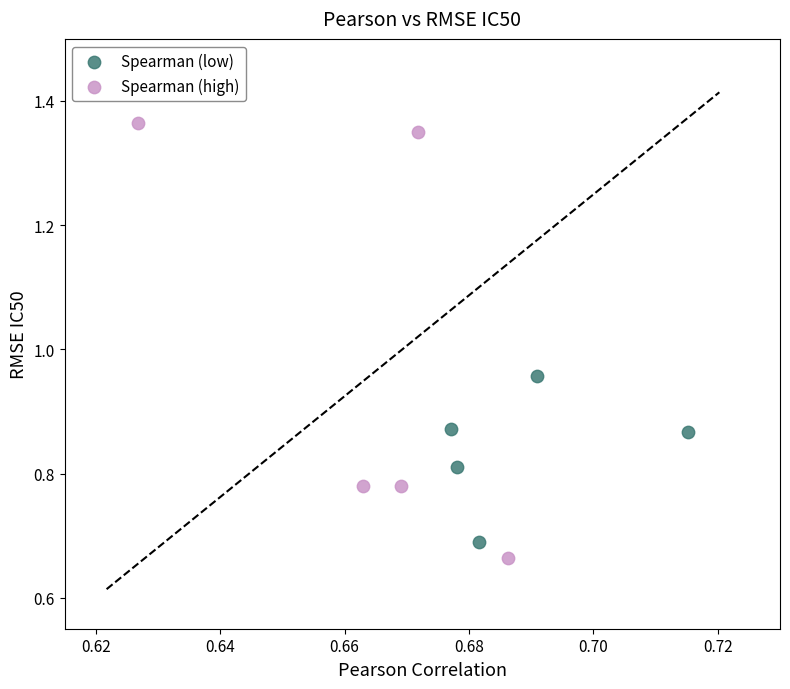

Which series contains the highest Y value?

Spearman (high)